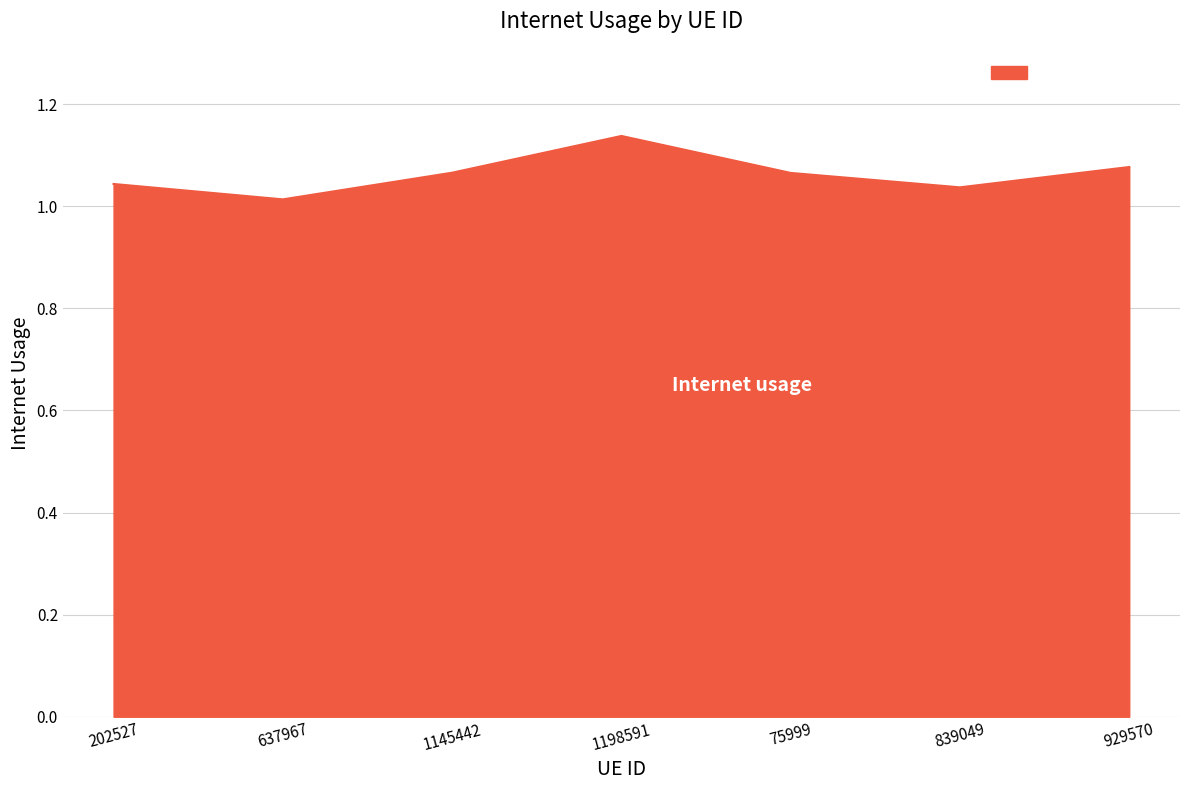

What is the change in value from 1198591 to 839049?

-0.1